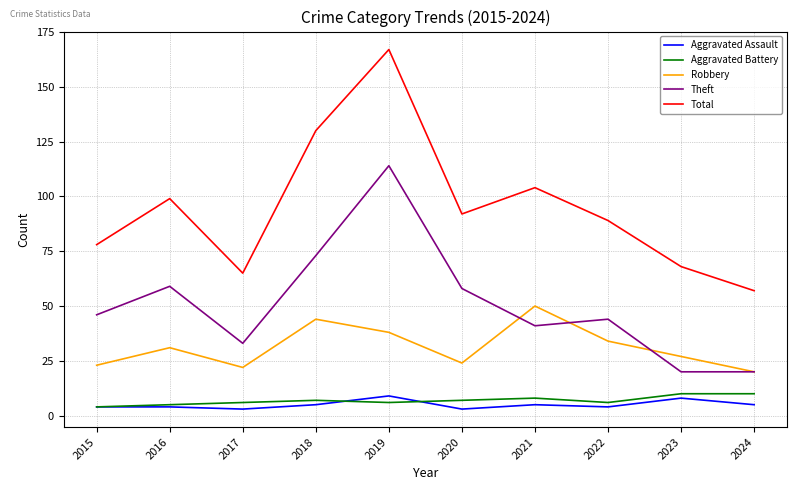

True or false: Robbery and Aggravated Assault cross at least once.

False